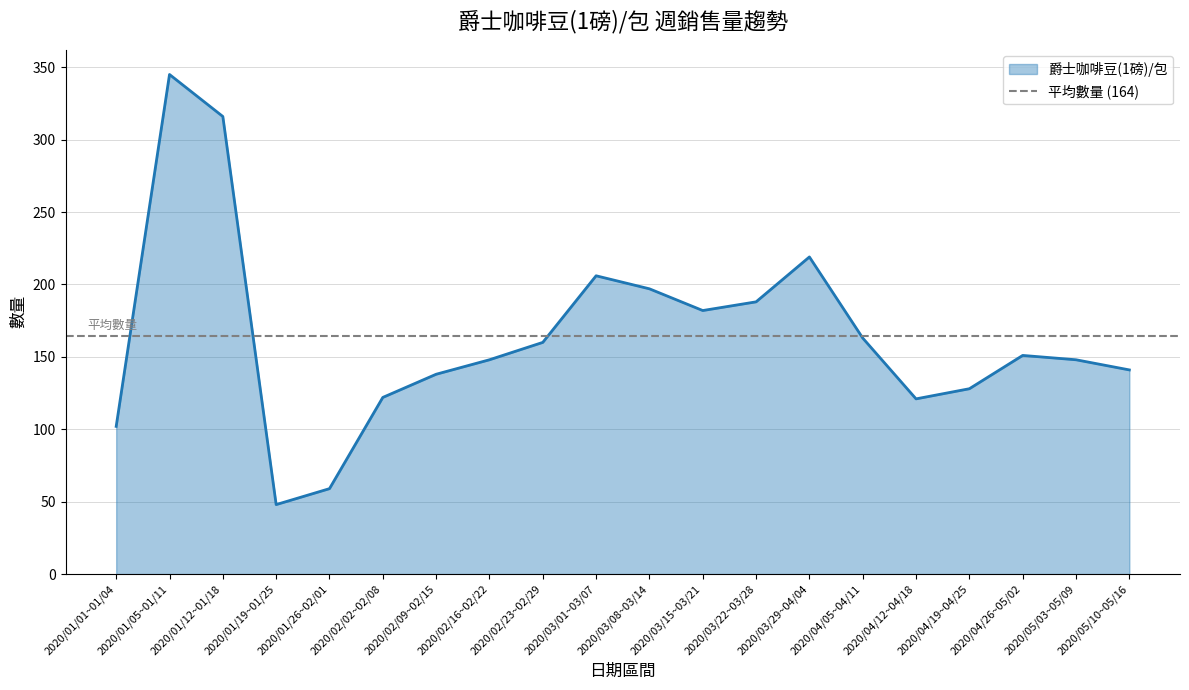

List the labels in order of value, largest first.

2020/01/05~01/11, 2020/01/12~01/18, 2020/03/29~04/04, 2020/03/01~03/07, 2020/03/08~03/14, 2020/03/22~03/28, 2020/03/15~03/21, 2020/04/05~04/11, 2020/02/23~02/29, 2020/04/26~05/02, 2020/02/16~02/22, 2020/05/03~05/09, 2020/05/10~05/16, 2020/02/09~02/15, 2020/04/19~04/25, 2020/02/02~02/08, 2020/04/12~04/18, 2020/01/01~01/04, 2020/01/26~02/01, 2020/01/19~01/25